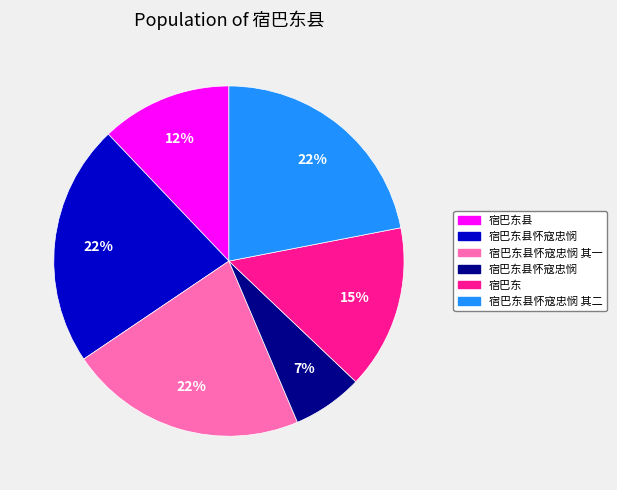

How many slices are in this pie chart?

6